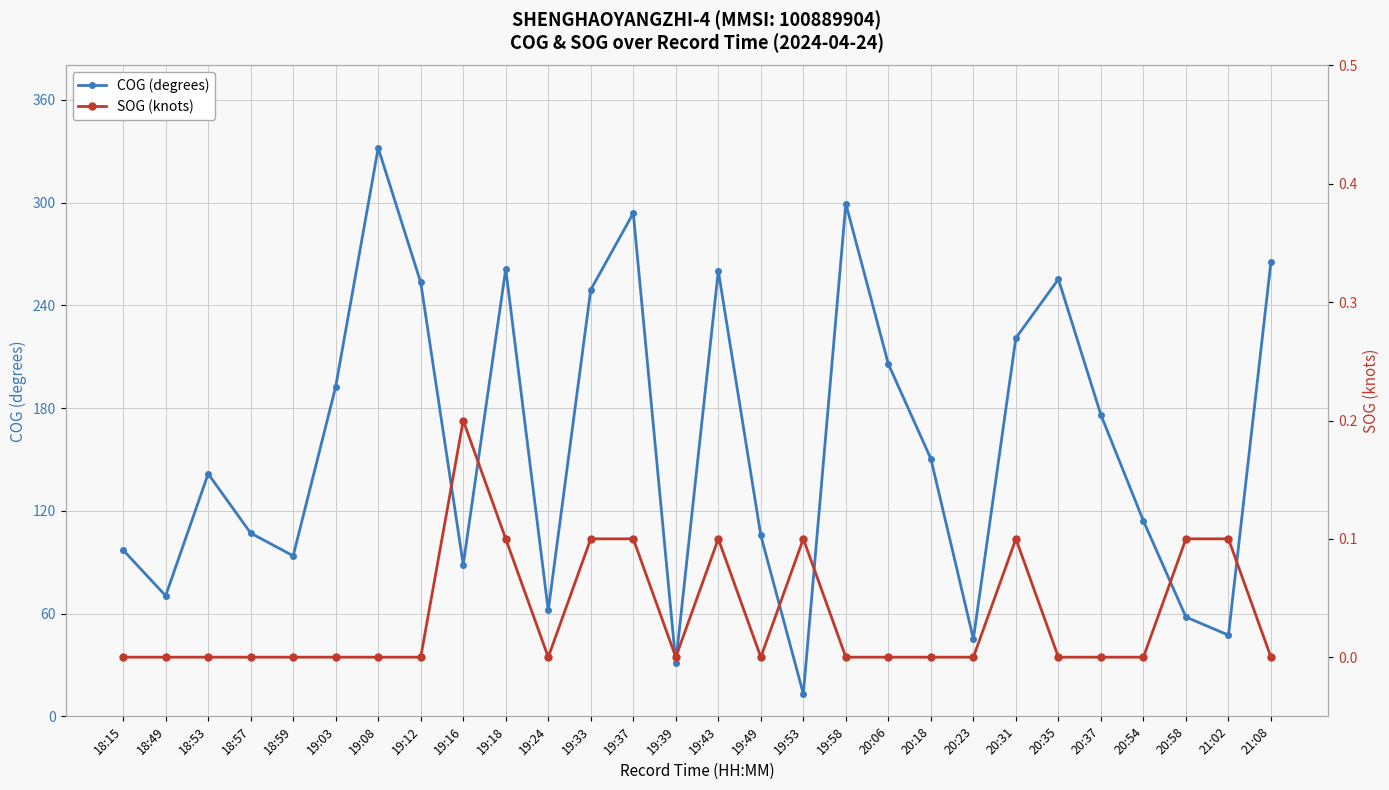

How many data points does each series have?

28